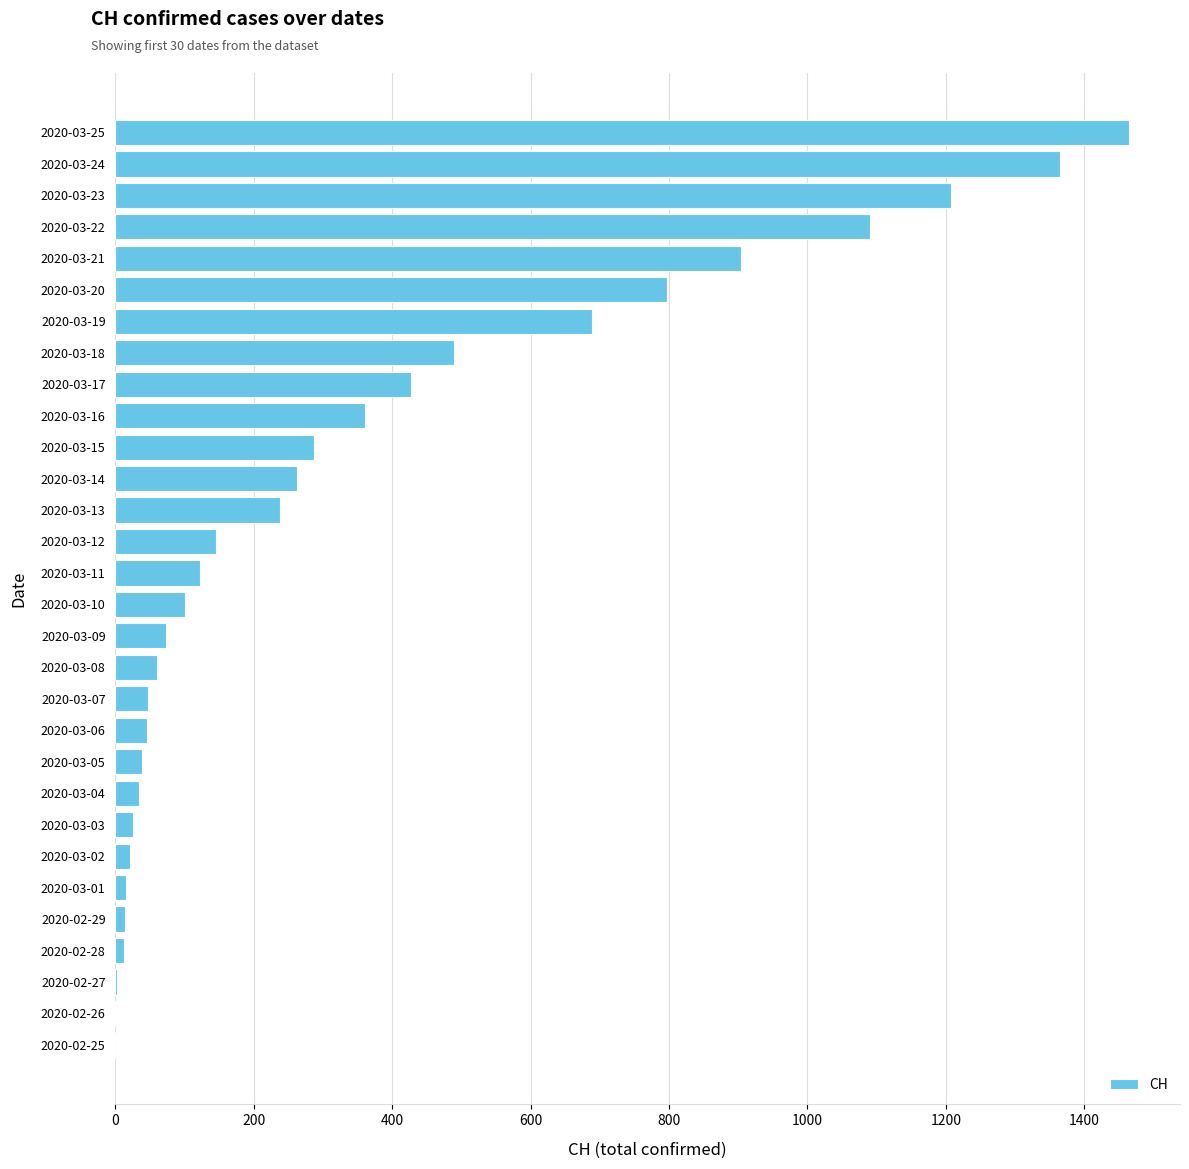

Is it true that the value at 2020-03-20 is 538?

False